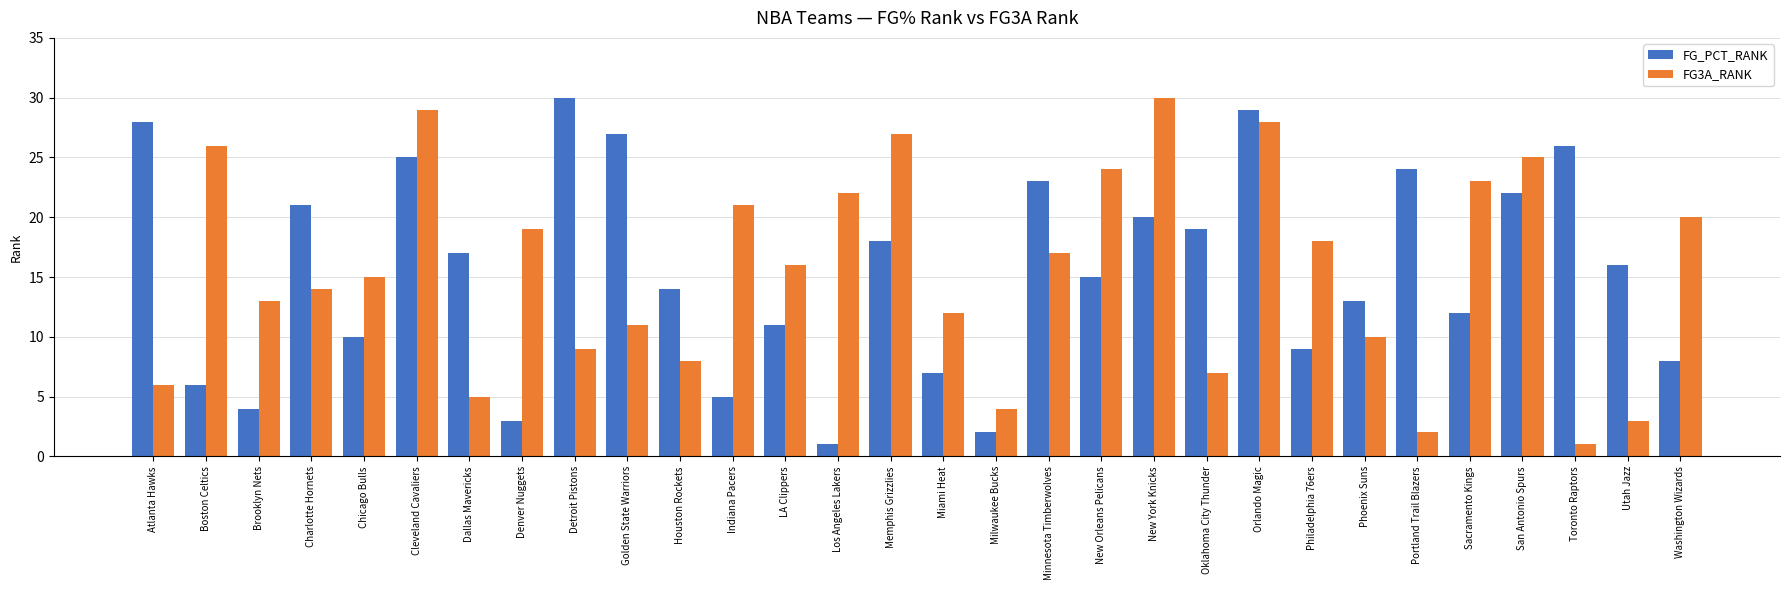

Where does the FG3A_RANK series first go above 16?

Boston Celtics